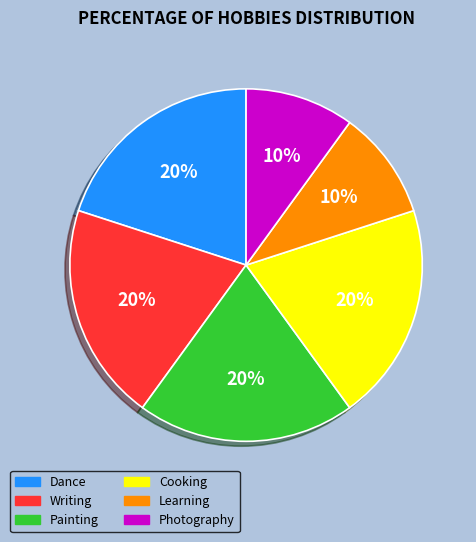

To the nearest percent, what is the average slice percentage?

17%